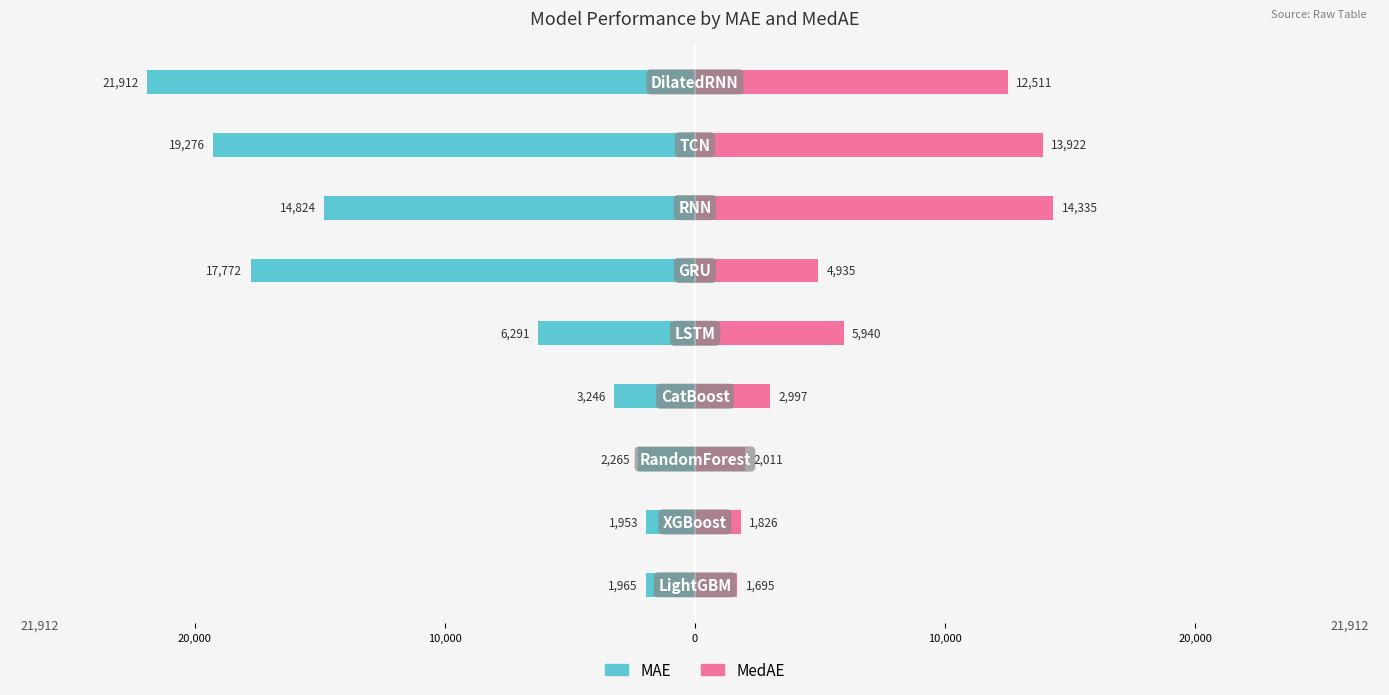

How many values in the MedAE series are below 4934?

4